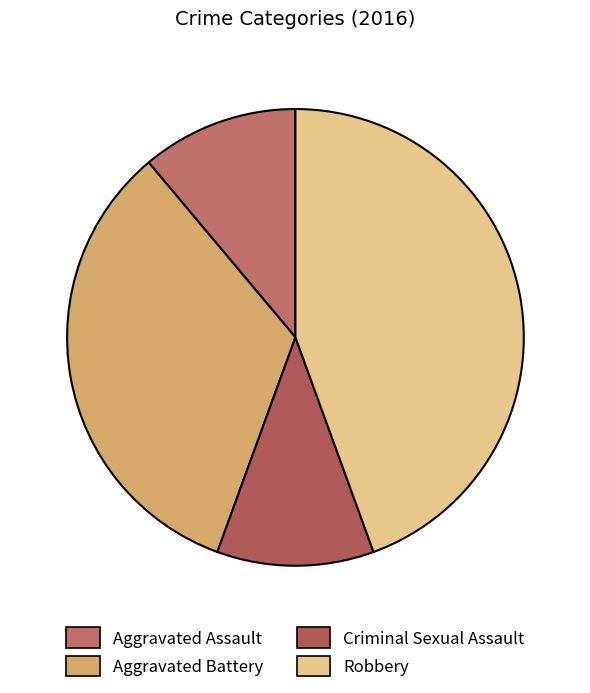

Count the number of slices in the pie.

4